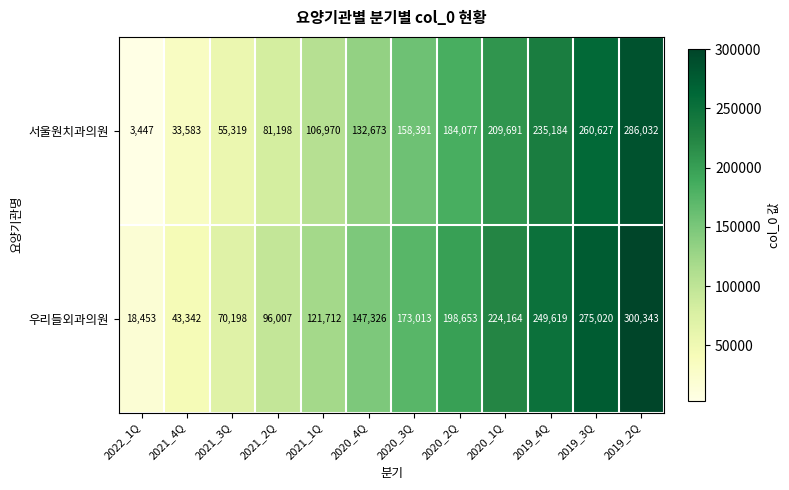

Is it true that 서울원치과의원 equals 132673 at 2020_4Q?

True